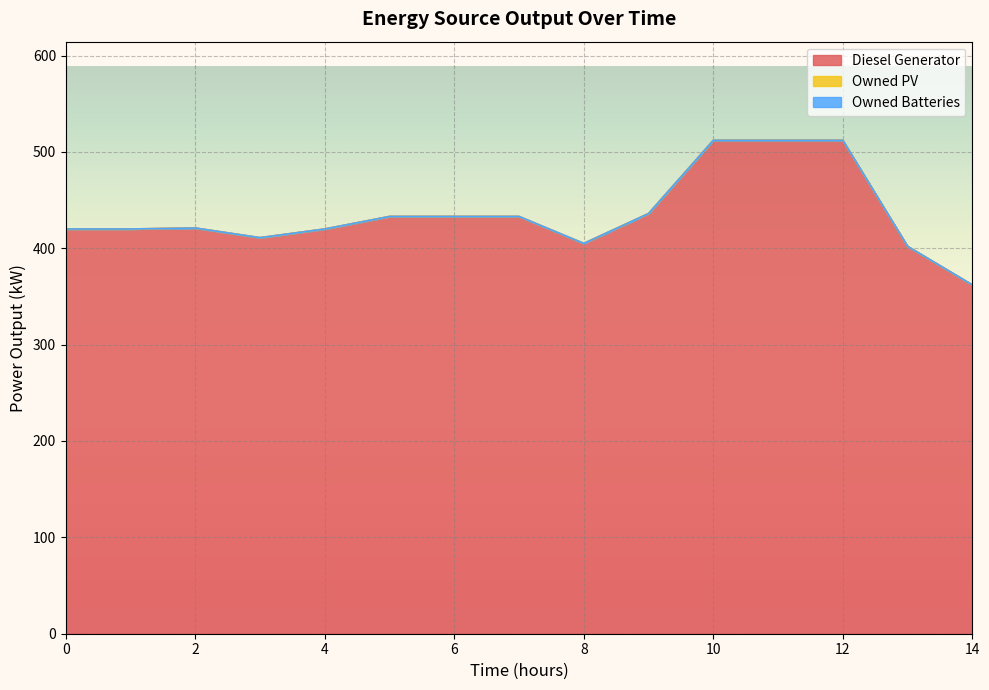

What are all the series names shown in the legend?

Diesel Generator, Owned PV, Owned Batteries